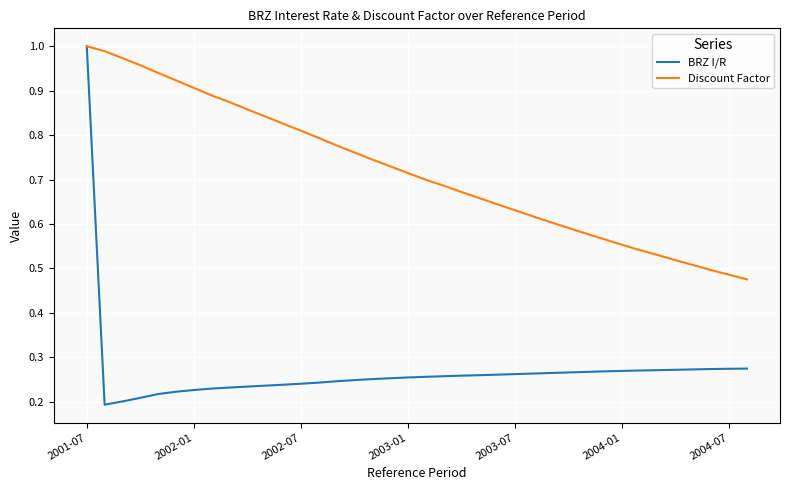

Rank the series by their average value, from lowest to highest.

BRZ I/R, Discount Factor